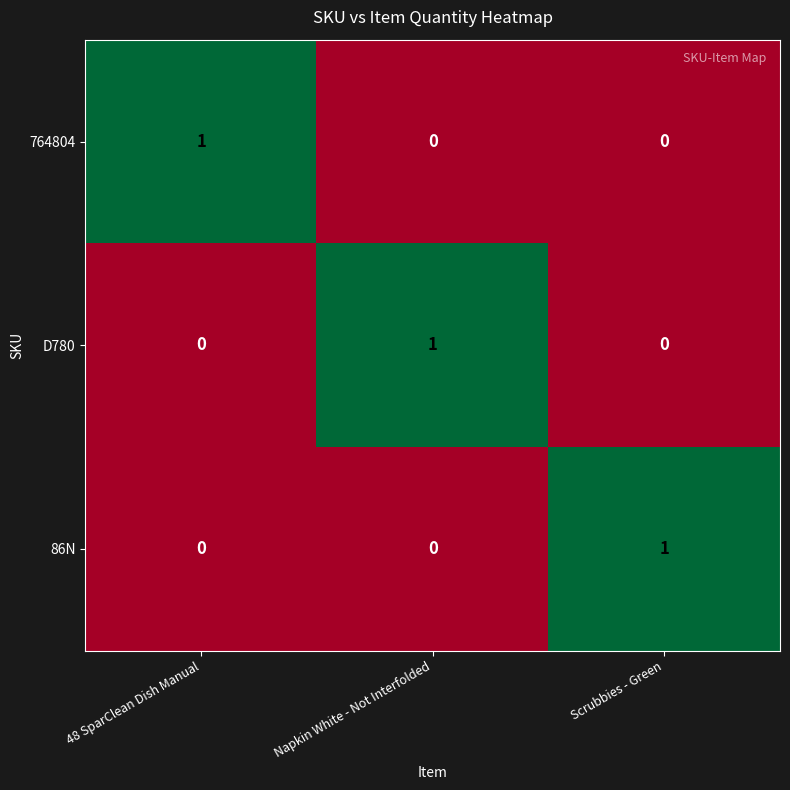

At how many categories does at least one series exceed 0?

3